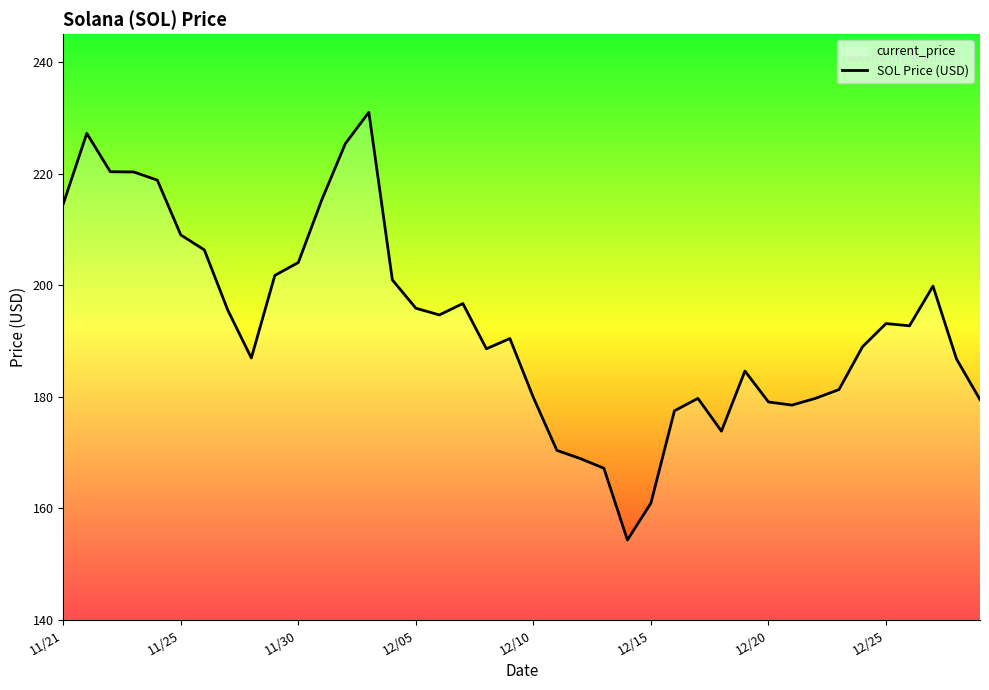

What is the sum of all values?

7720.9